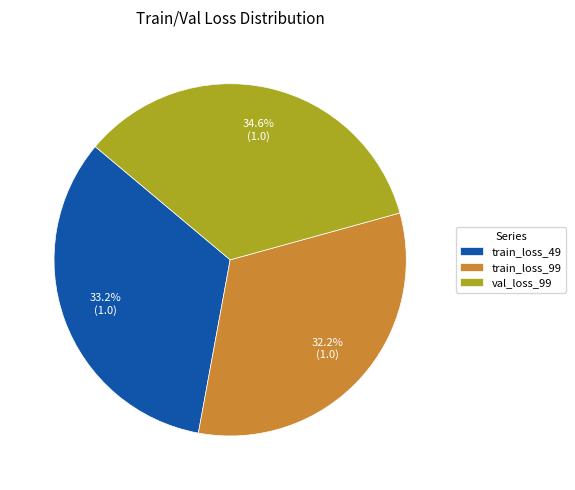

How many segments does this pie chart have?

3